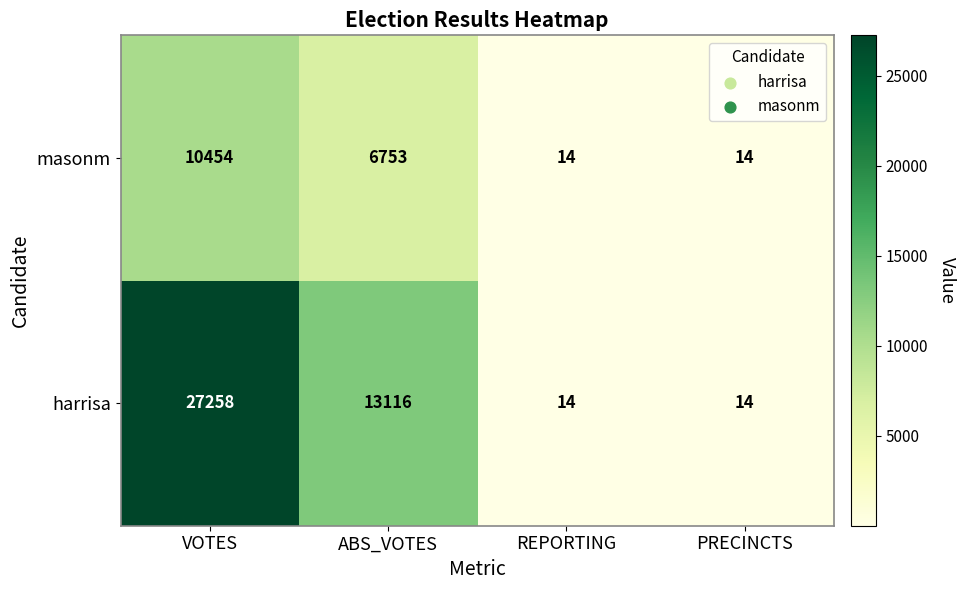

Rank the series by their average value, from highest to lowest.

harrisa, masonm